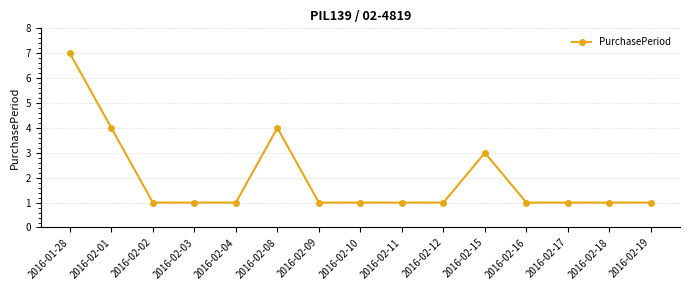

Is it true that the value at 2016-02-11 is 1?

True